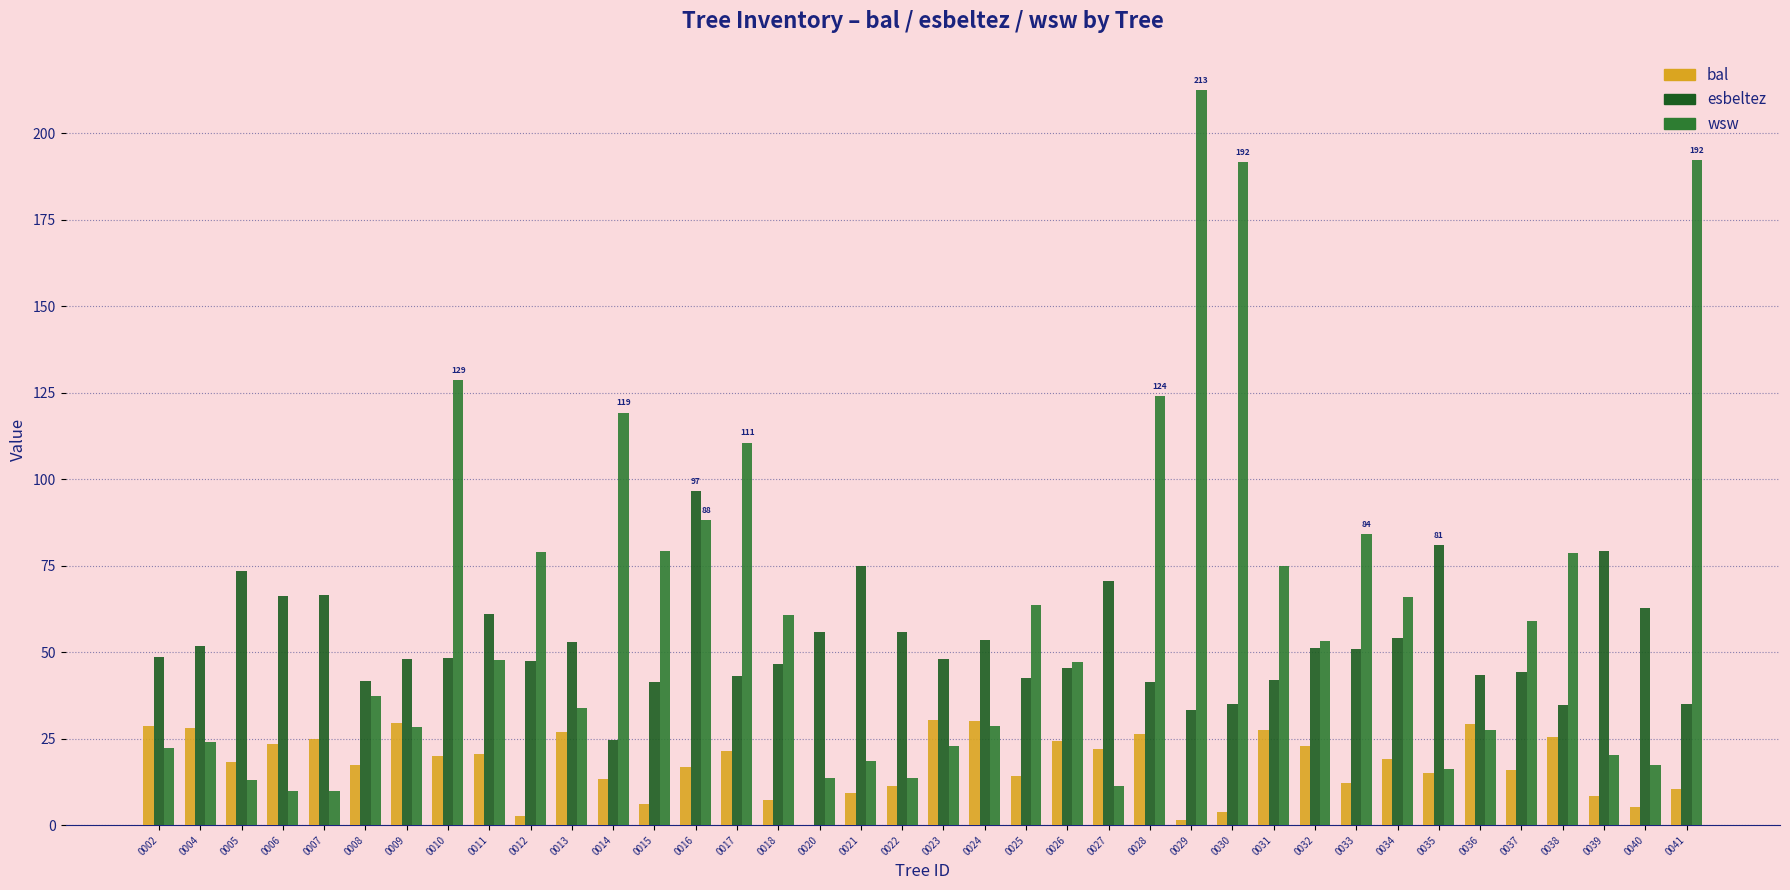

What is the sum of the bal values at 0004 and 0040?

33.2